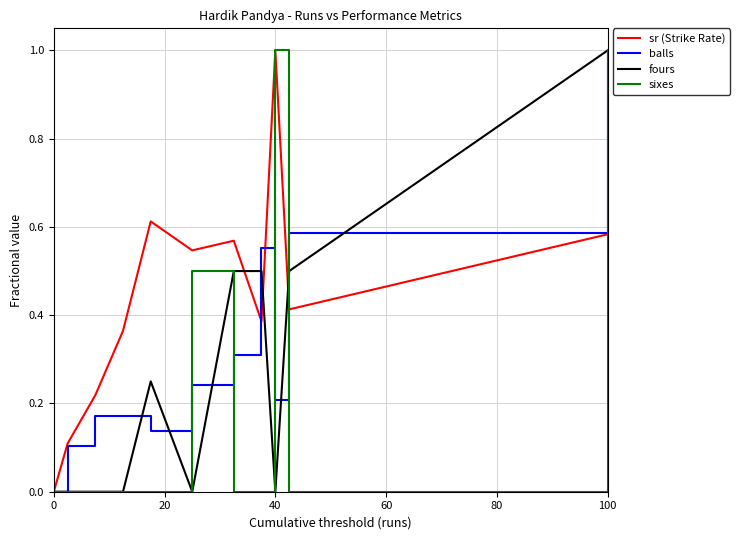

Which series has the largest total across all categories?

sr (Strike Rate)